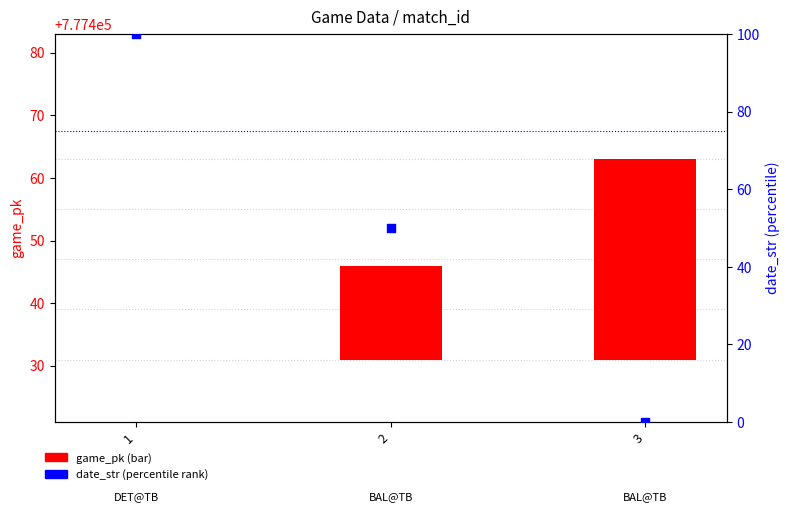

Is the value of date_str (normalized) at 1 greater than the value of game_pk at 2?

Yes